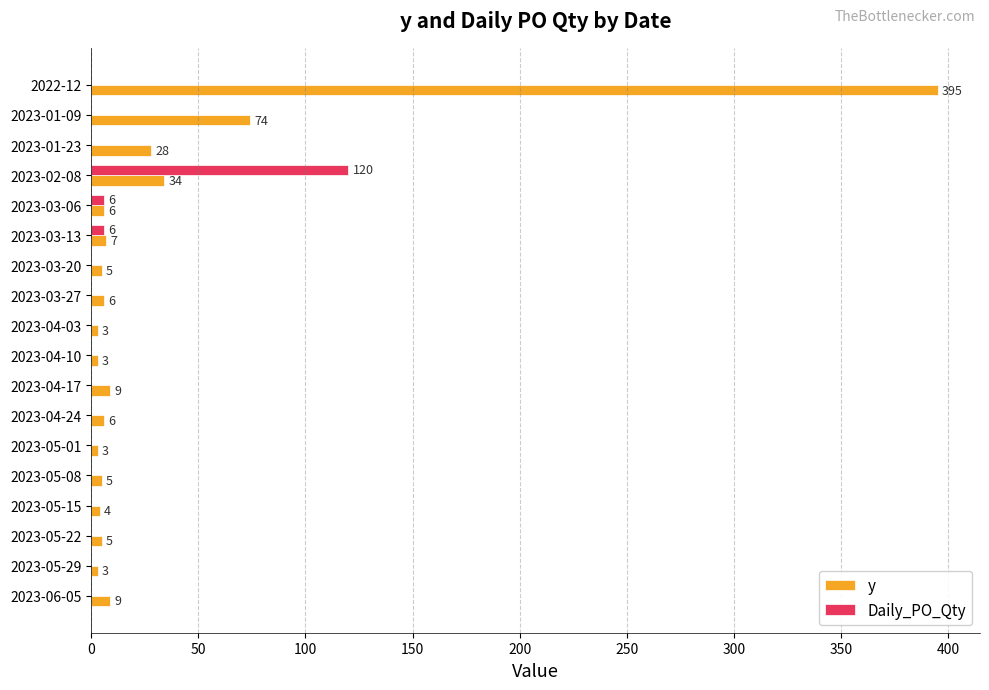

Between 2023-01-23 and 2023-05-08, which series saw the biggest shift?

y